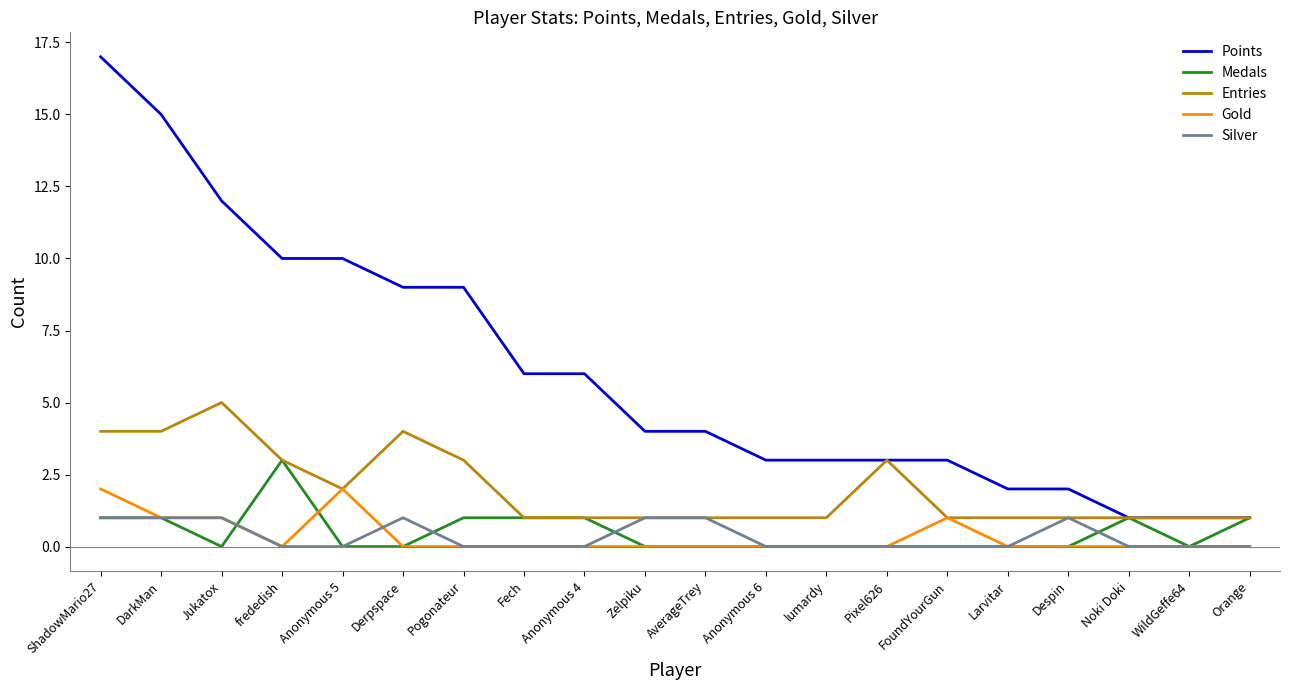

What is the maximum value shown in the chart?

17